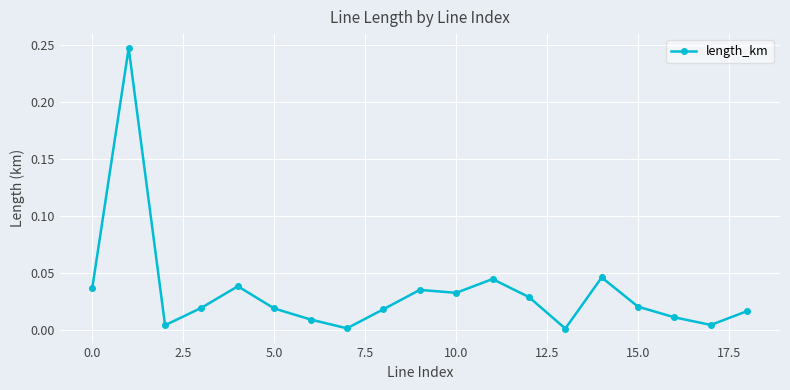

What is the sum of all values?

0.6